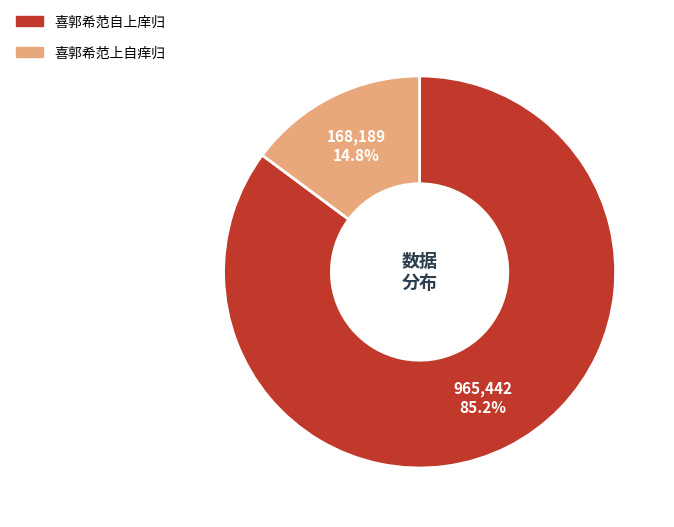

Is there a majority slice in this chart?

Yes